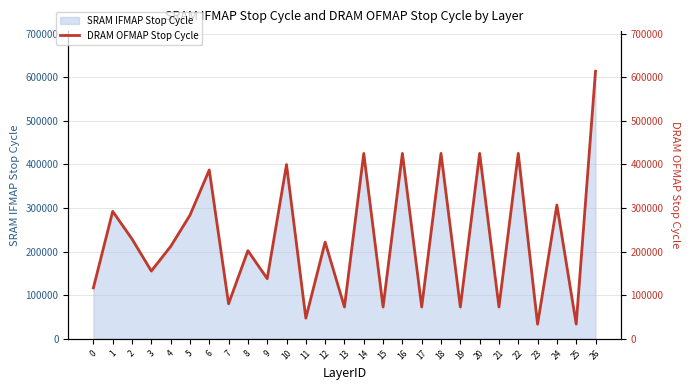

What is the minimum value shown in the chart?

33438